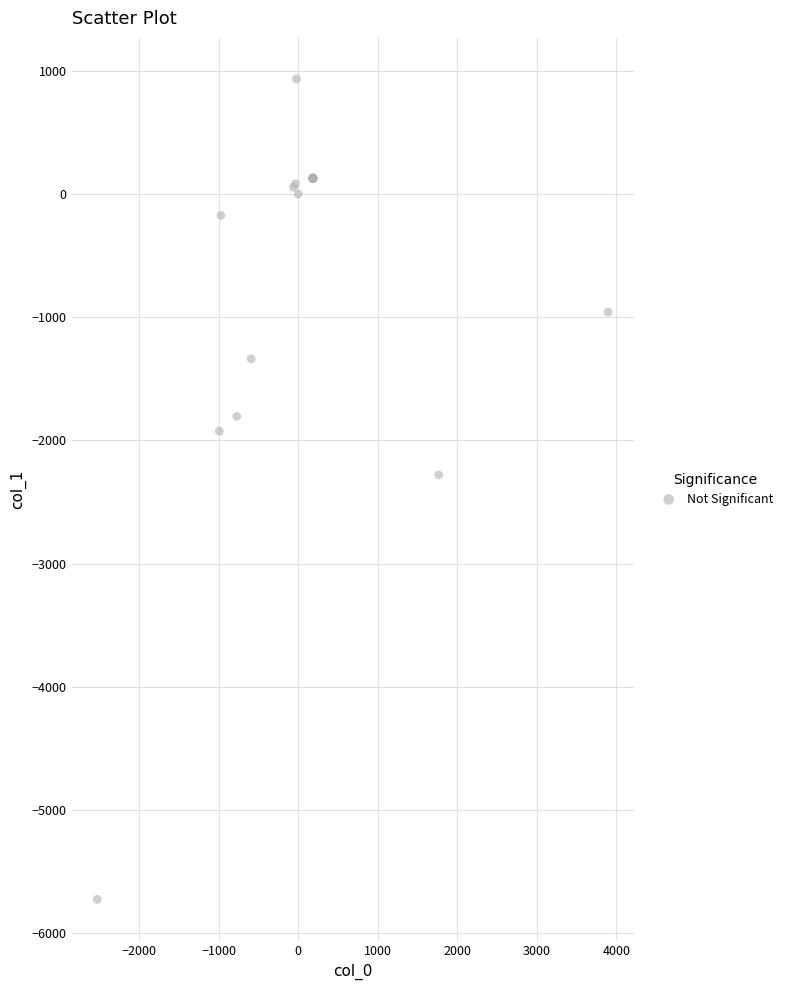

What Y value in the scatter plot is closest to -2395?

-2281.1